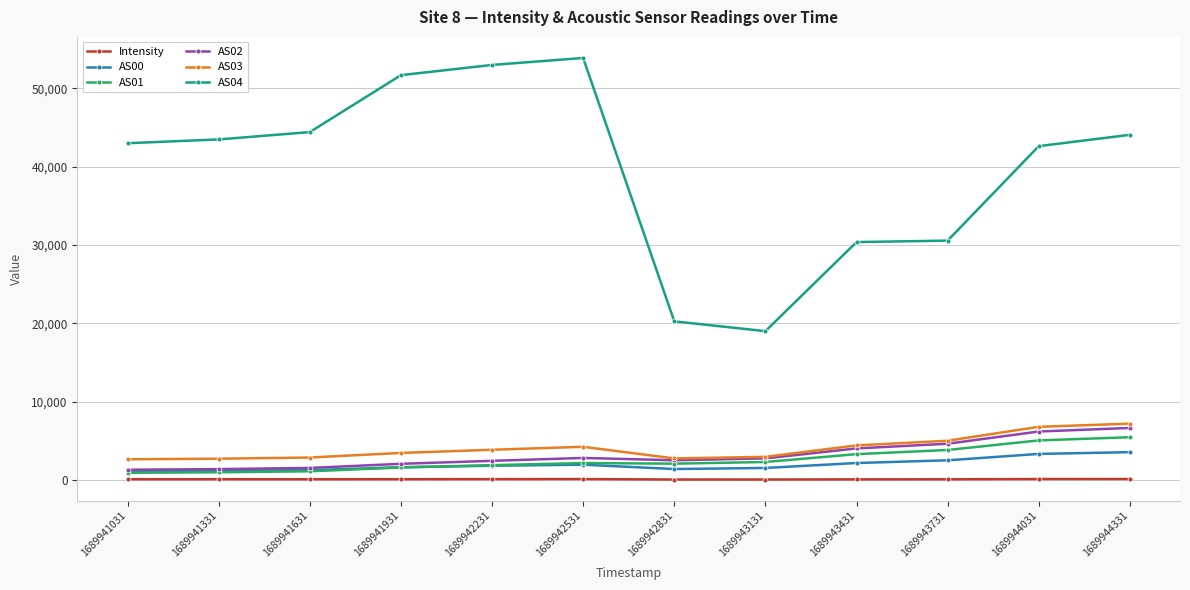

How many data points does each series have?

12